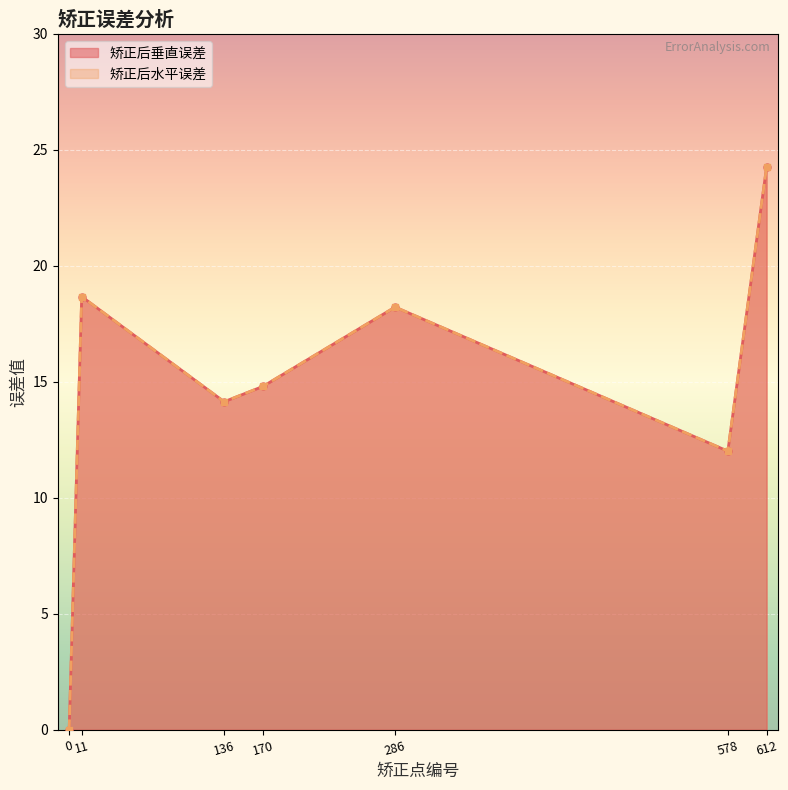

What is the average value of the 矫正后垂直误差 series?

14.6